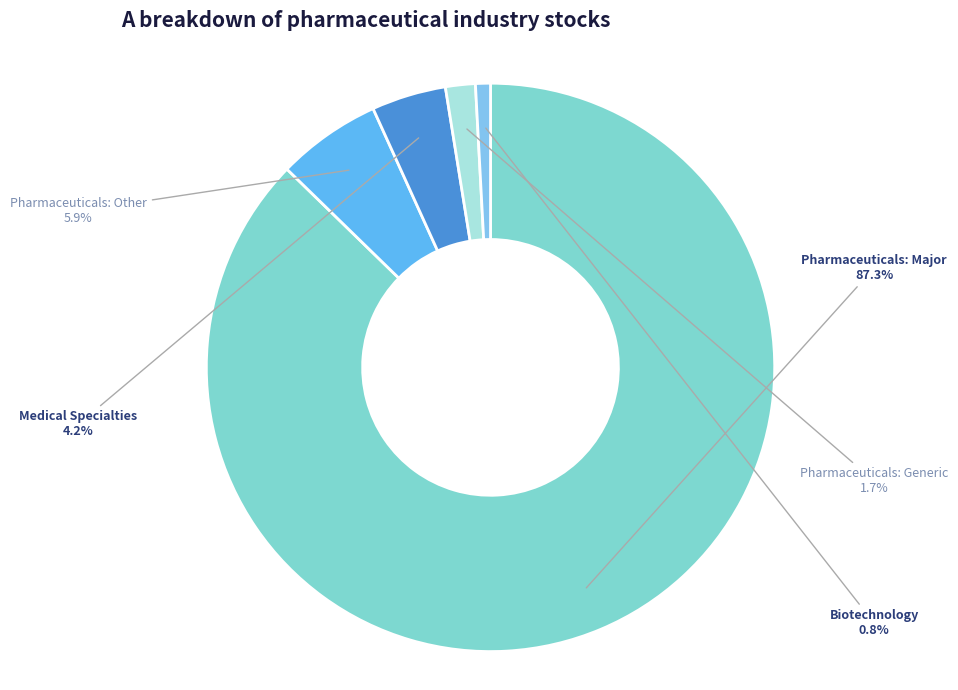

Which has a higher value, Medical Specialties or Pharmaceuticals: Generic?

Medical Specialties